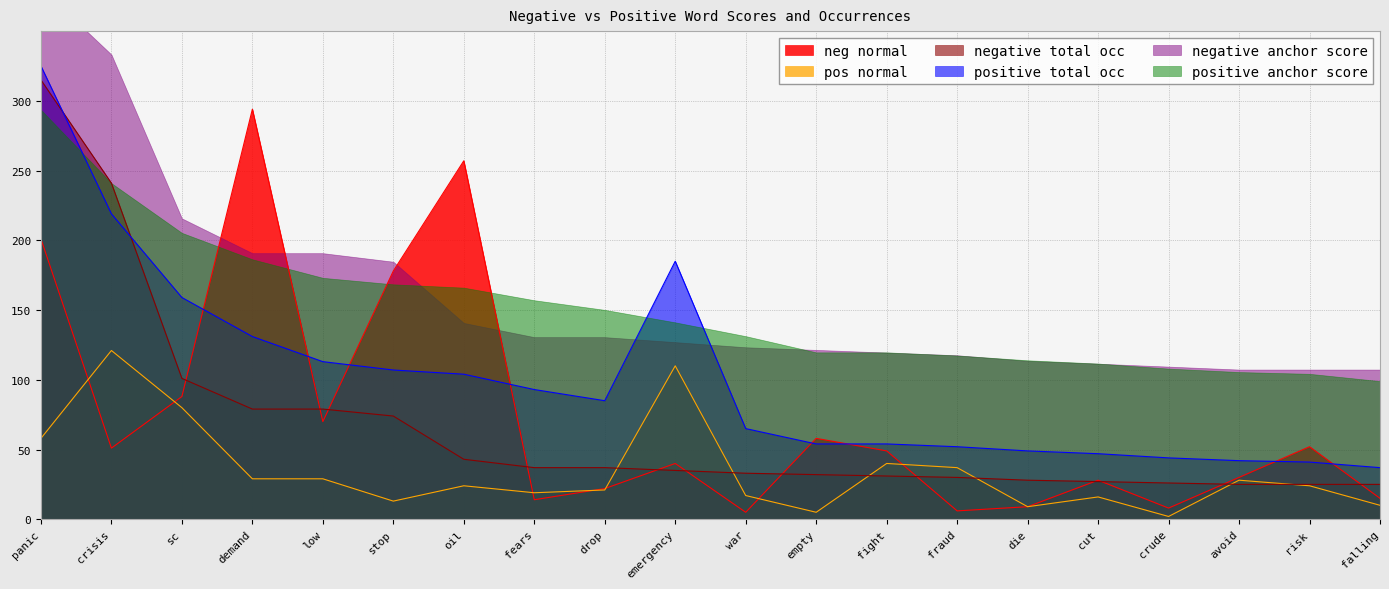

Which series has the widest spread of values?

negative anchor score